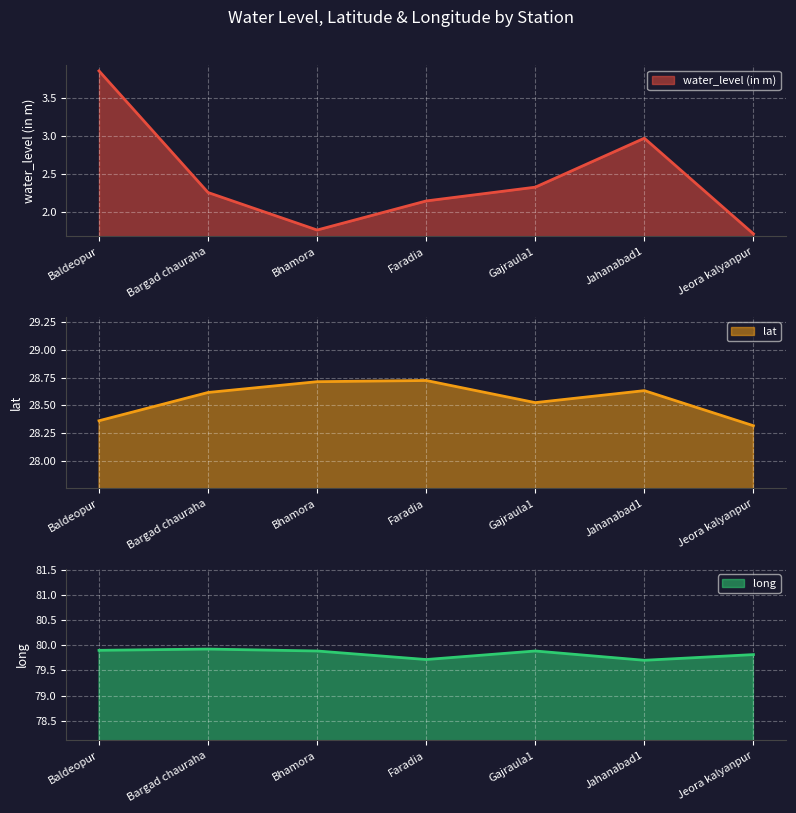

What is the maximum value for lat?

28.7